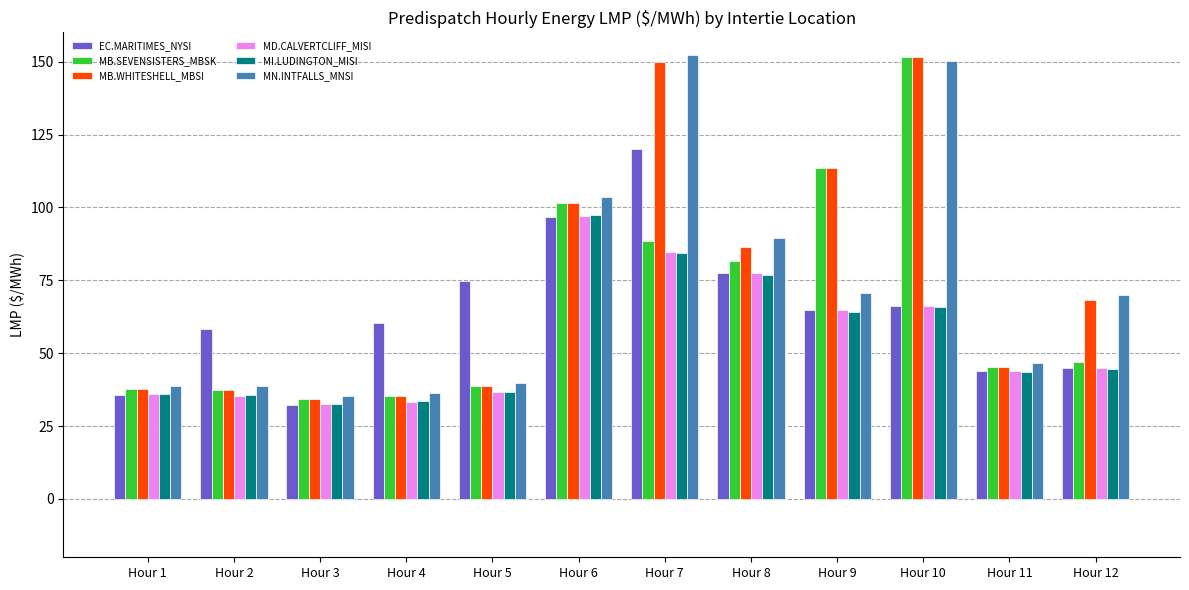

What is the sum of all MI.LUDINGTON_MISI values?

651.4